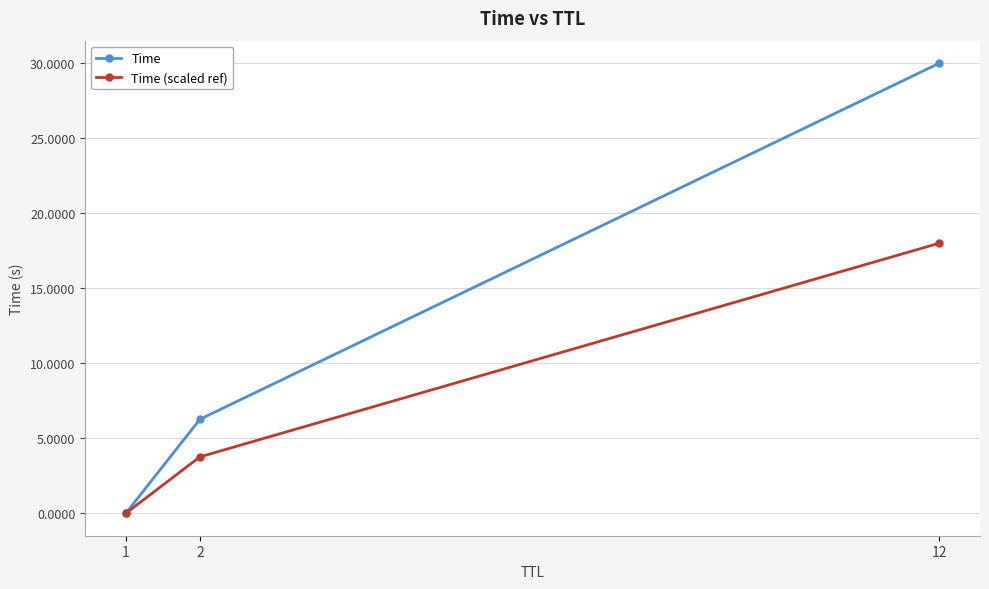

The value of Time (scaled ref) at 1 is 0.0. True or false?

True